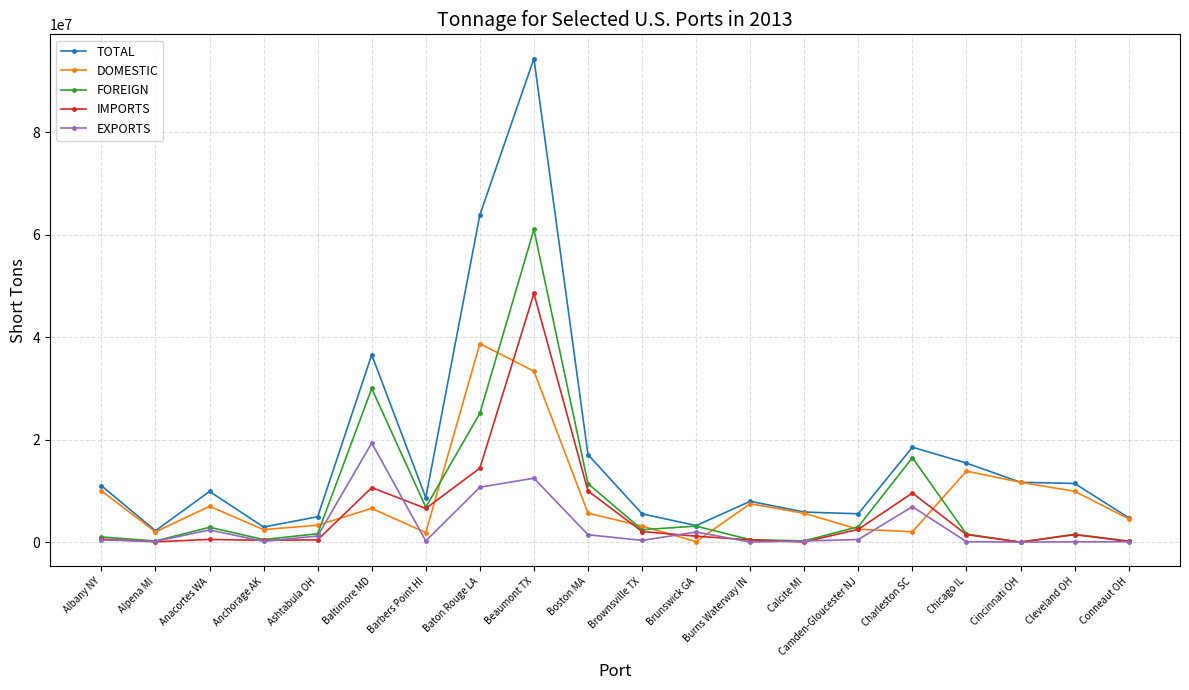

What is the difference between the DOMESTIC values at Camden-Gloucester NJ and Ashtabula OH?

787530